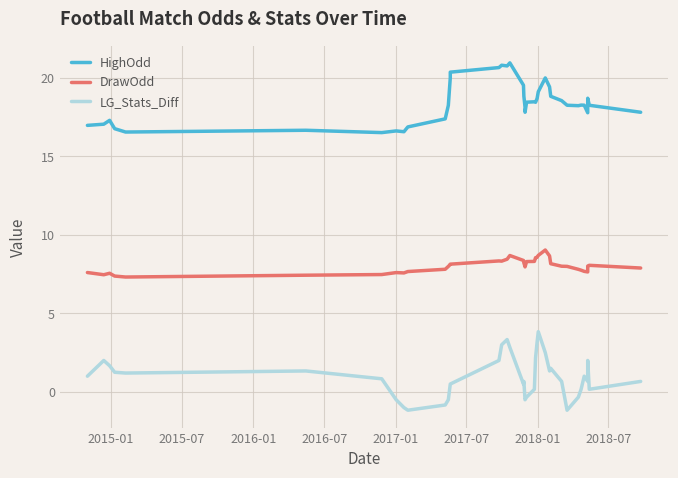

Which series has the largest total across all categories?

HighOdd